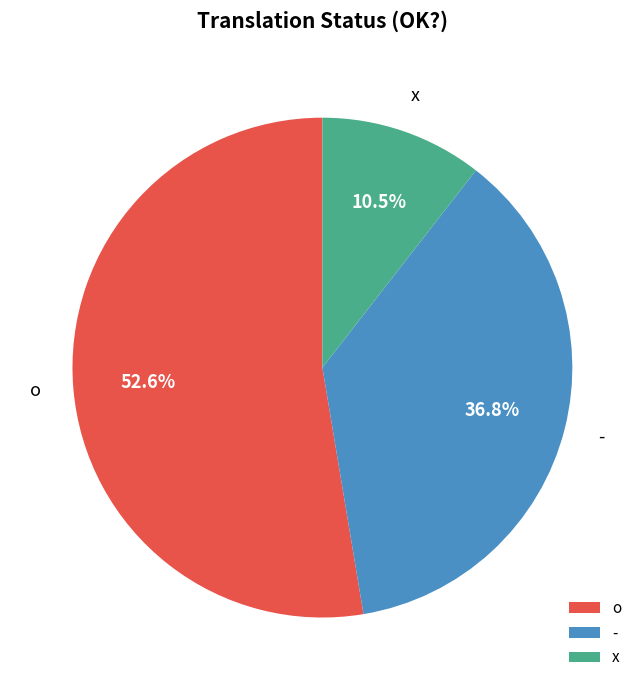

To the nearest percent, what is the combined percentage of - and x?

47%